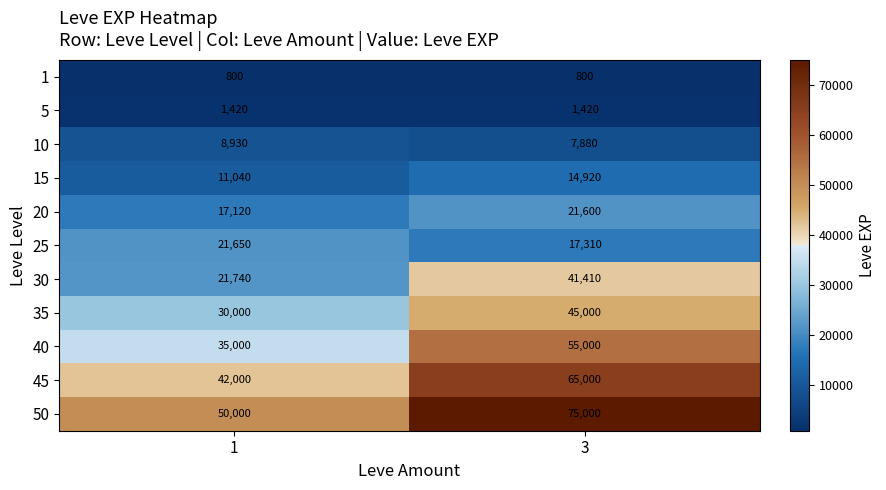

The value of 35 at 3 is 23883. True or false?

False